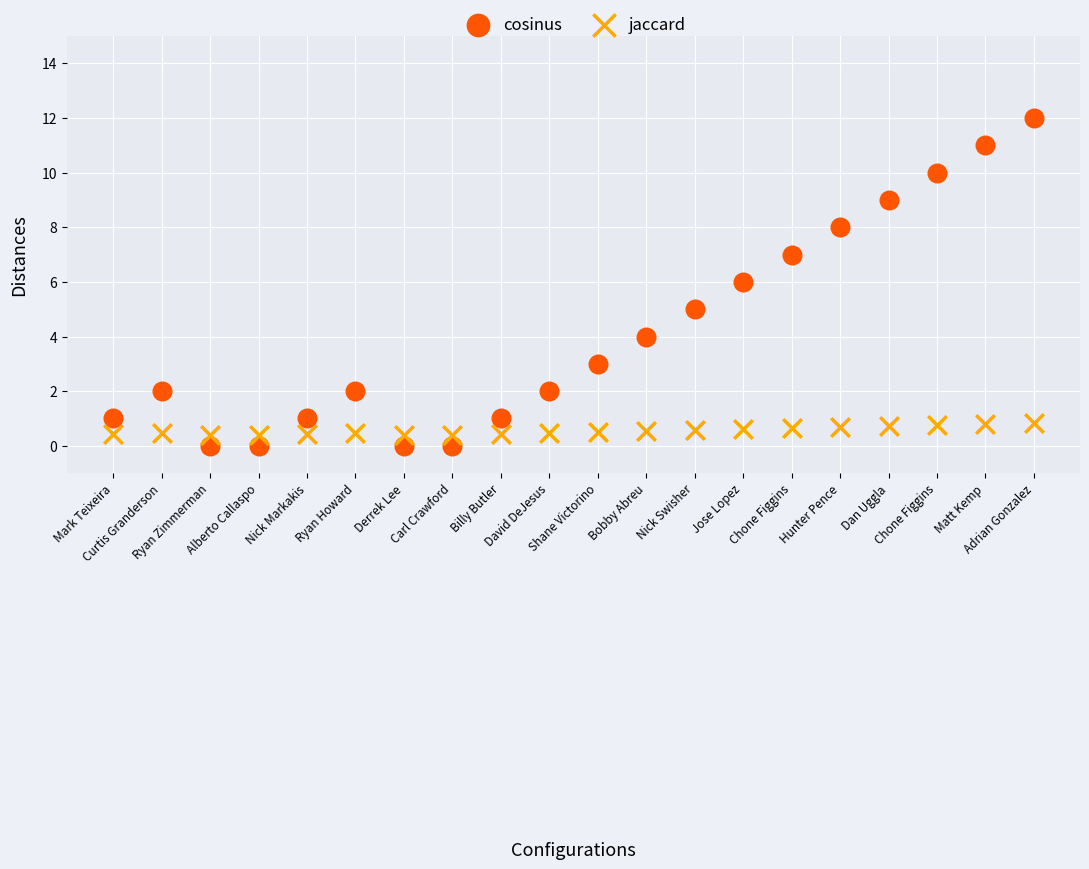

Across all data points, what is the range of Y values (max minus min)?

12.0